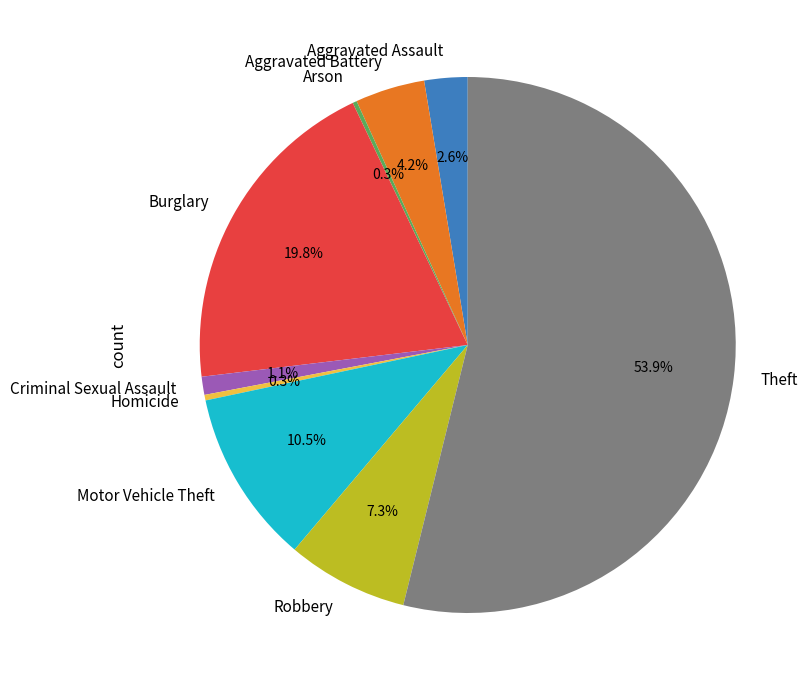

Which category accounts for the majority?

Theft